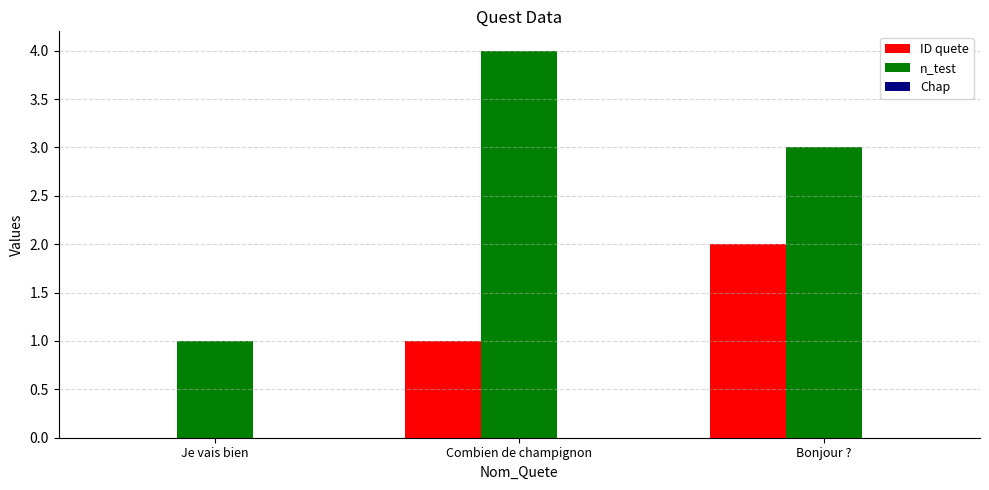

How many groups of bars are there?

3